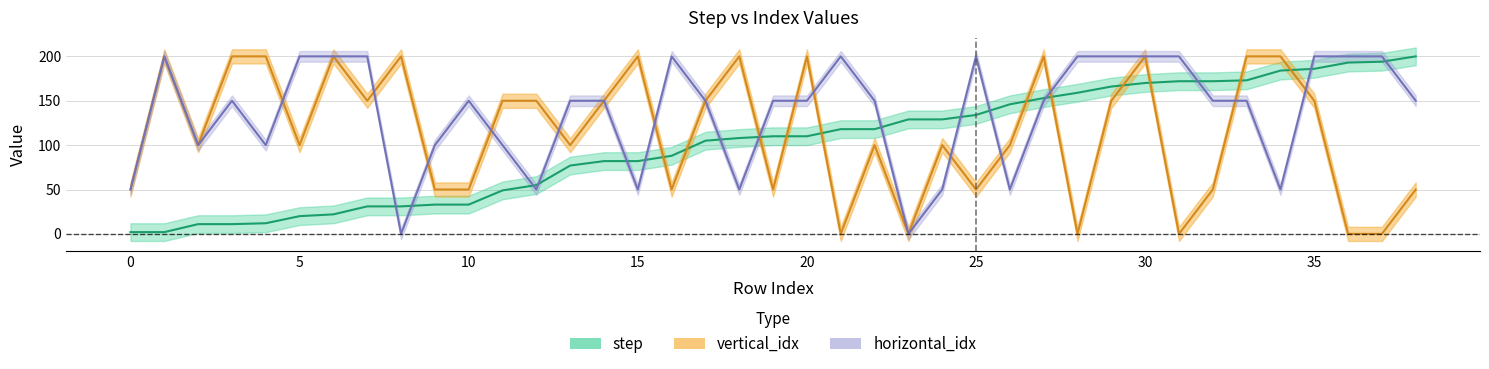

What is the sum of the step values at 35 and 27?

339.0